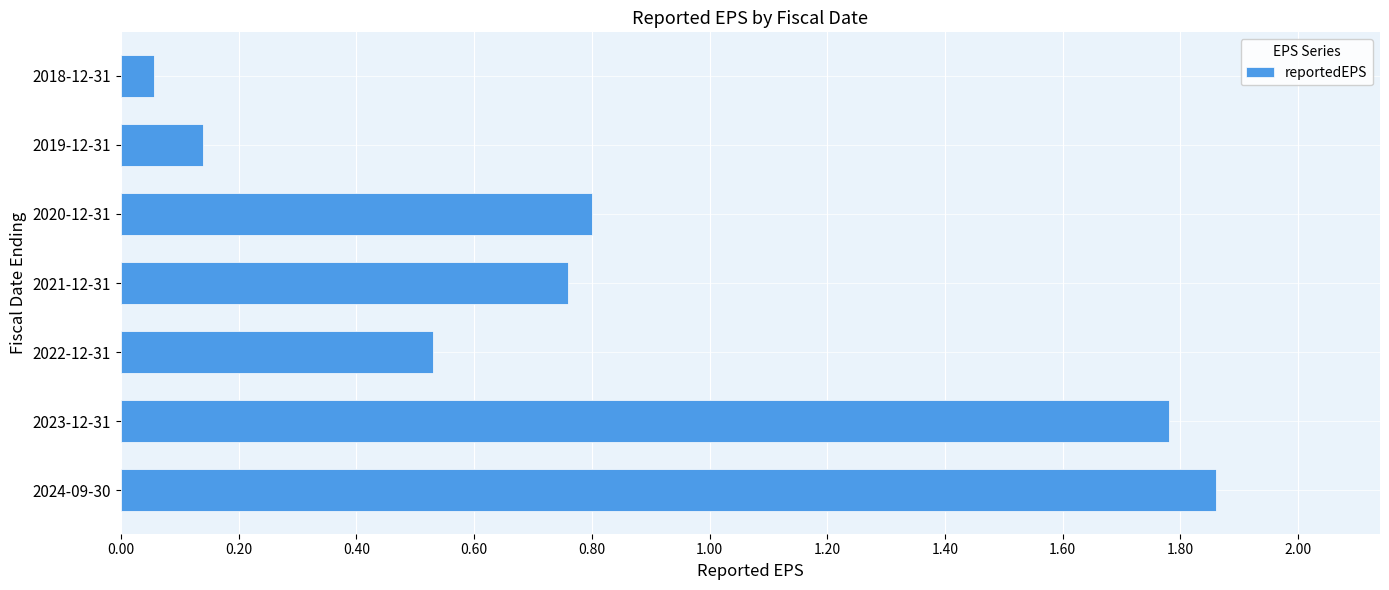

Rank the categories by value from lowest to highest.

2018-12-31, 2019-12-31, 2022-12-31, 2021-12-31, 2020-12-31, 2023-12-31, 2024-09-30